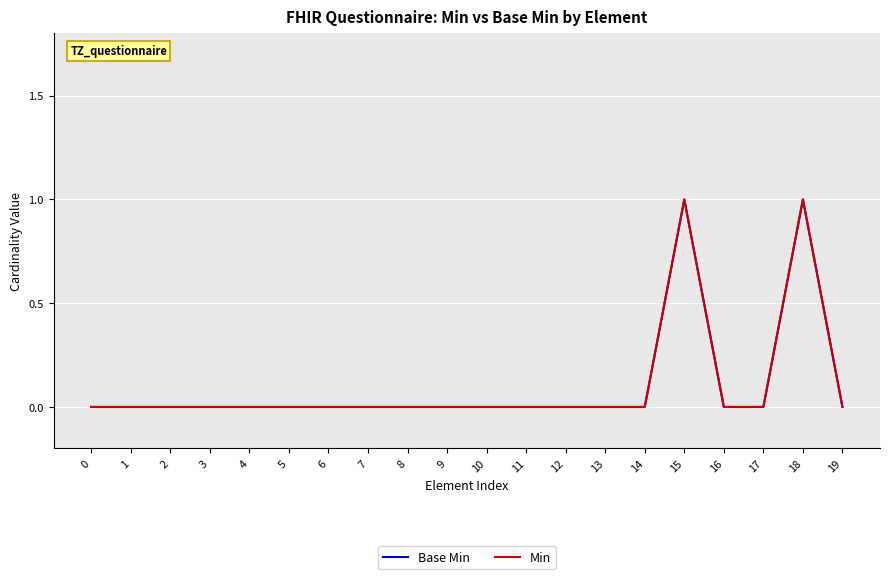

Rank the series by their maximum value, from highest to lowest.

Base Min, Min